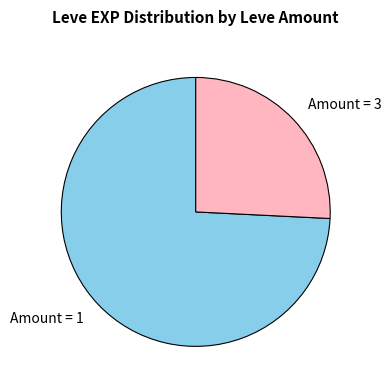

How many segments does this pie chart have?

2